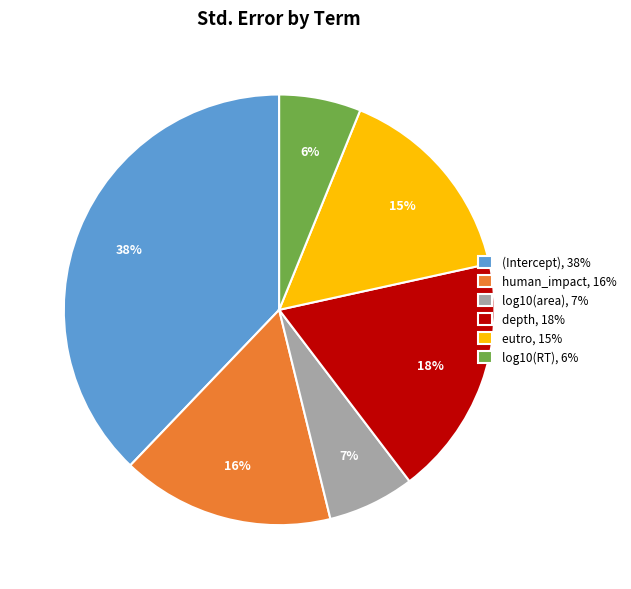

Is it true that human_impact is 6% of the pie?

False